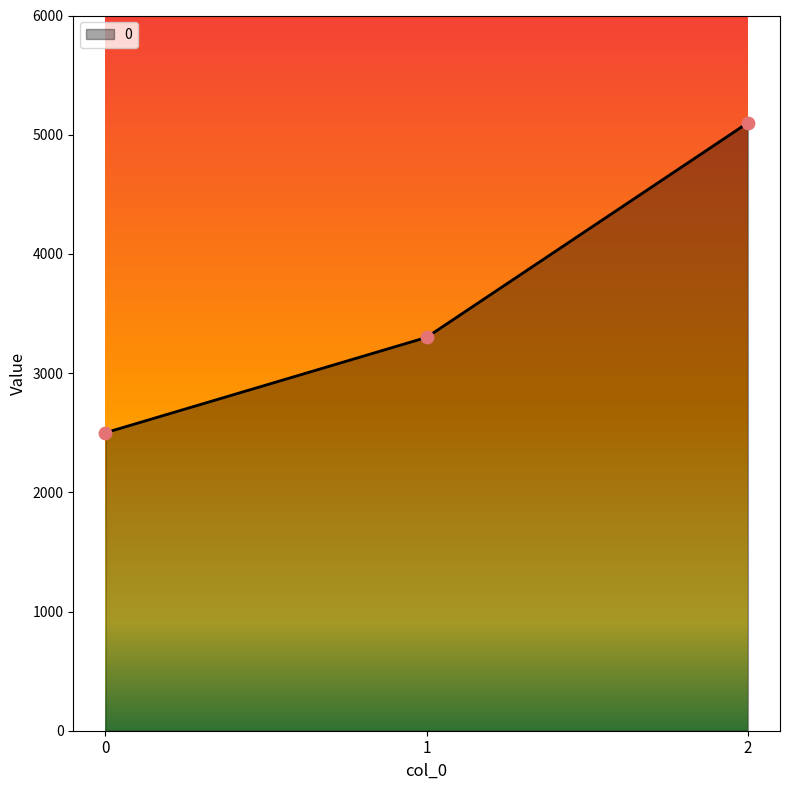

Which has a higher value, 0 or 1?

1